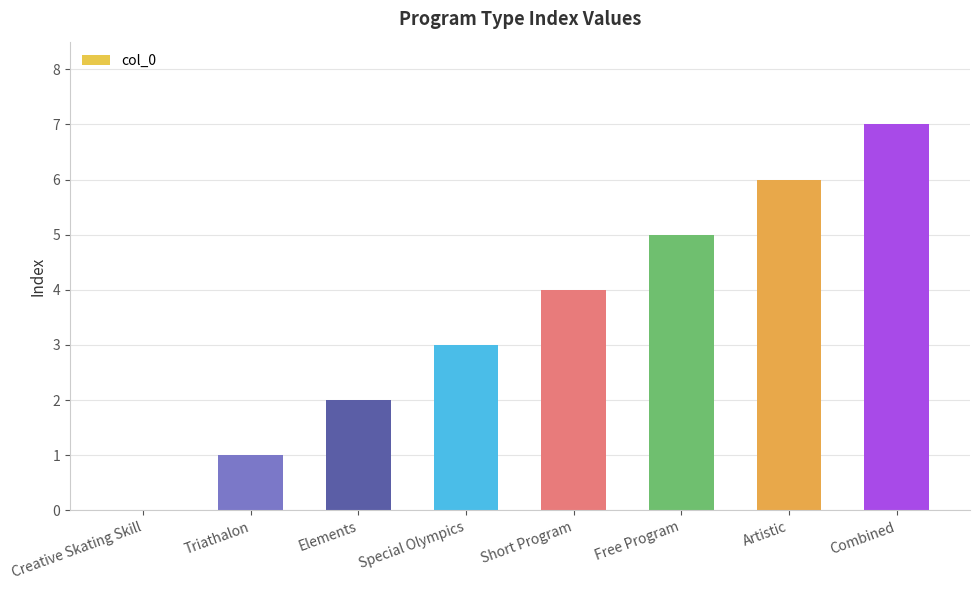

The value at Special Olympics is 2. True or false?

False